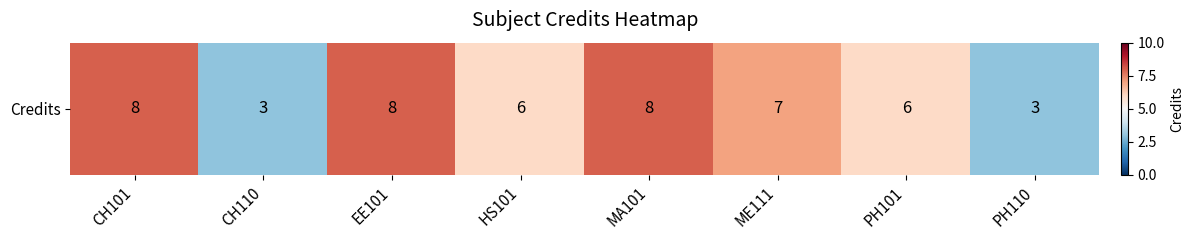

The chart shows a value of 8 at CH101. True or false?

True